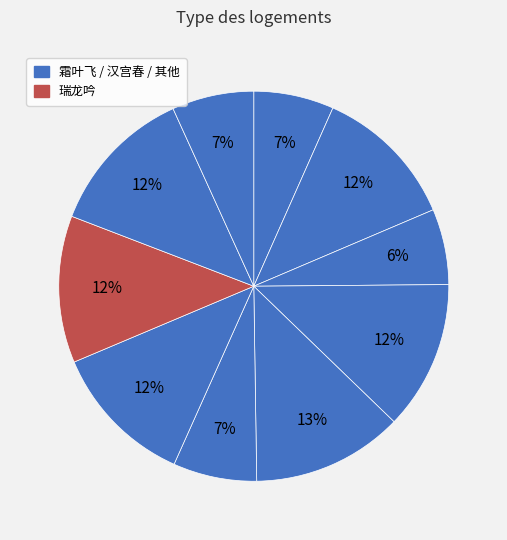

Count the number of slices in the pie.

10